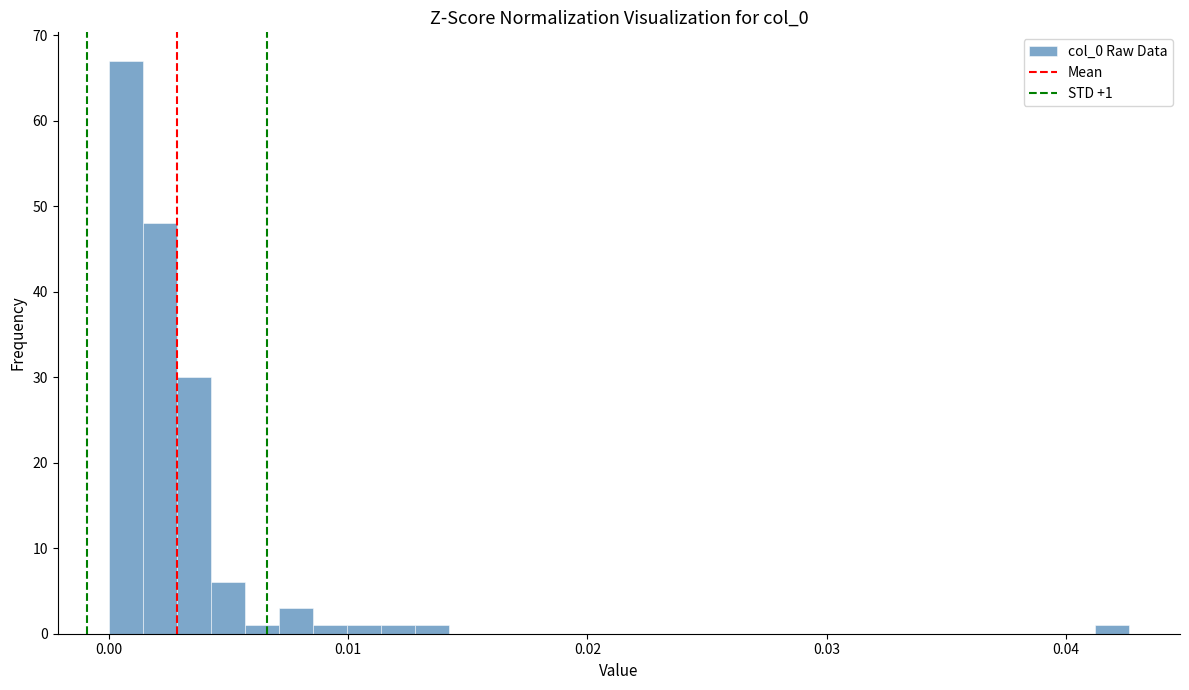

Around what value on the x-axis is the tallest bar? Give the approximate position of its centre, as read against the axis.

0.001